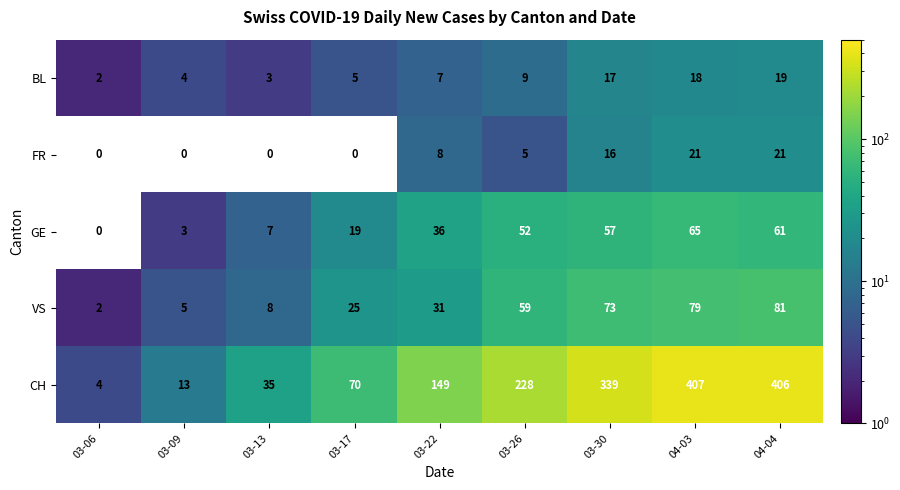

True or false: GE has a value of 30 at 03-17.

False